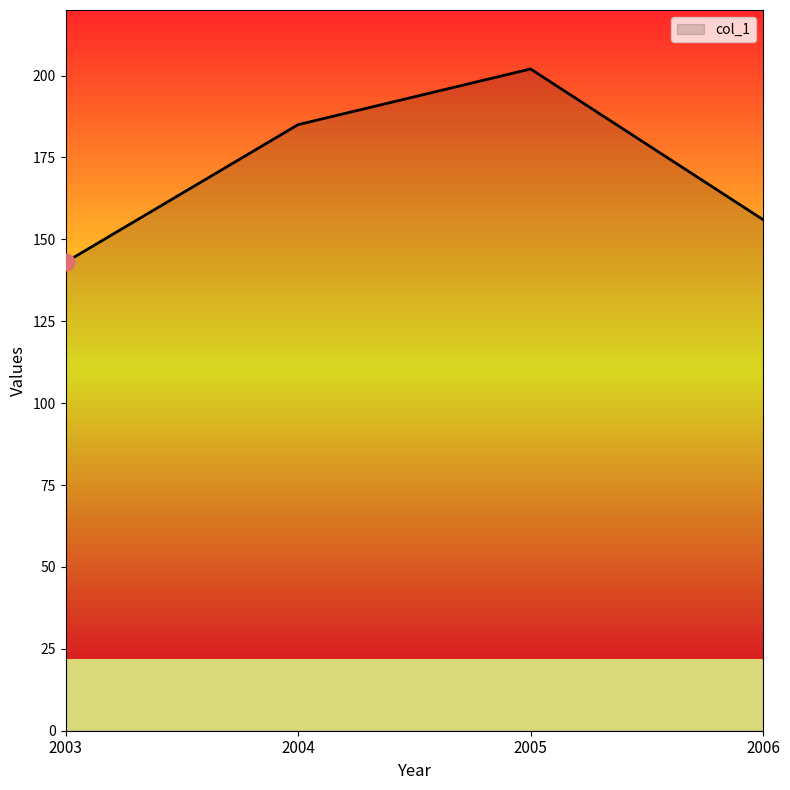

What is the minimum value shown in the chart?

143